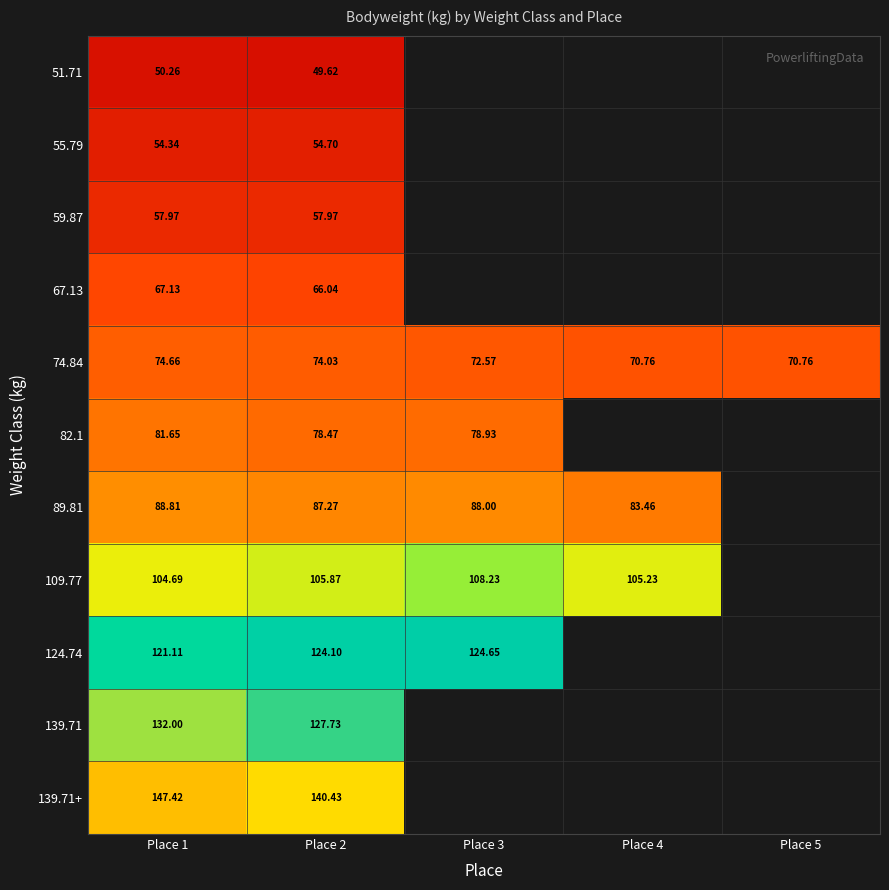

Is the value of 139.71+ at Place 5 greater than the value of 67.13 at Place 1?

No